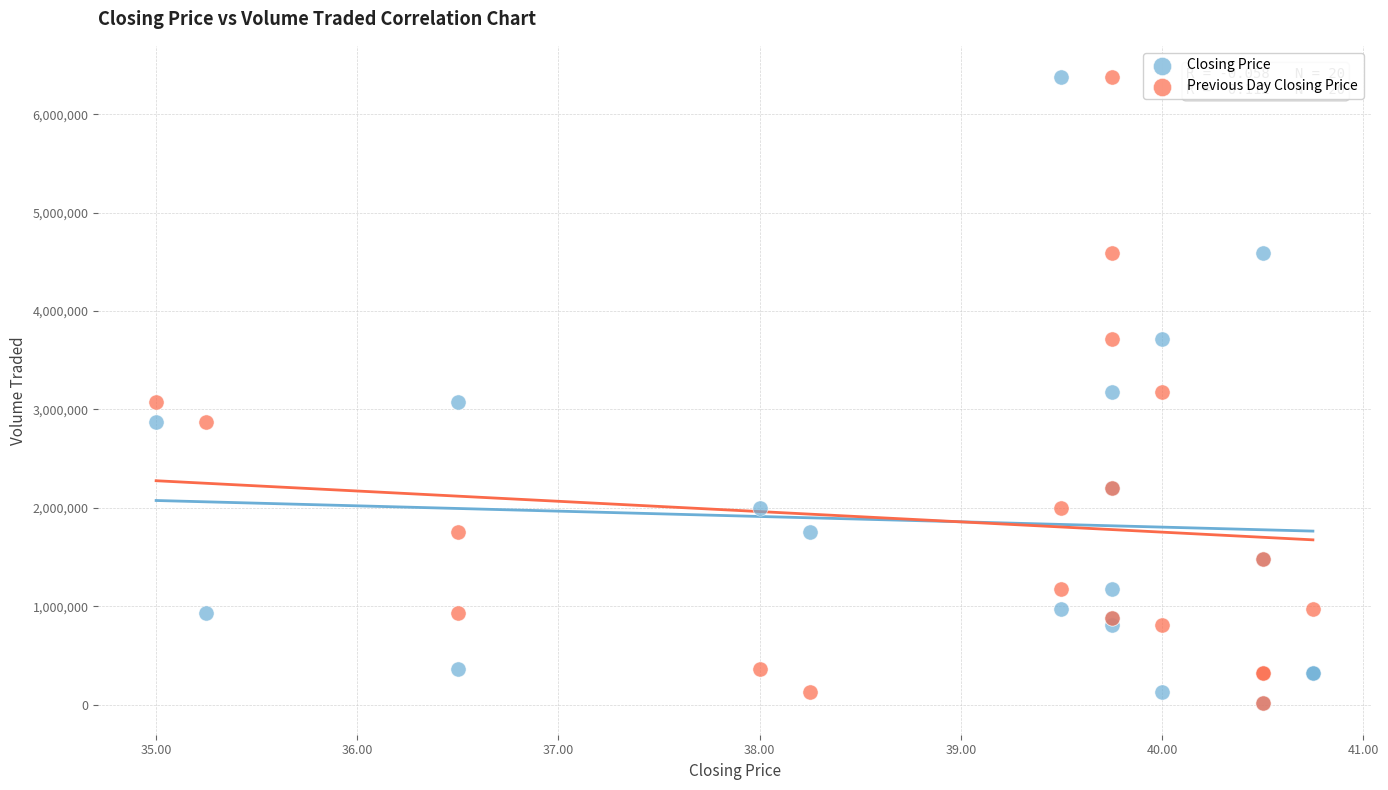

What are all the series names shown in the legend?

Closing Price, Previous Day Closing Price